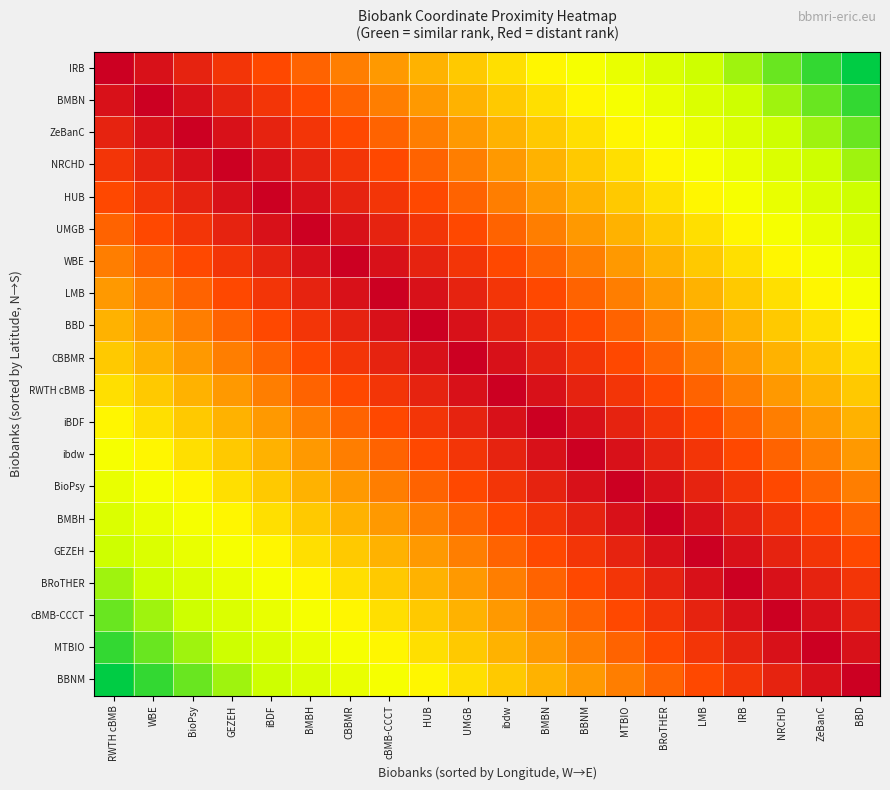

What is the spread (max minus min) of values at ZeBanC?

0.9